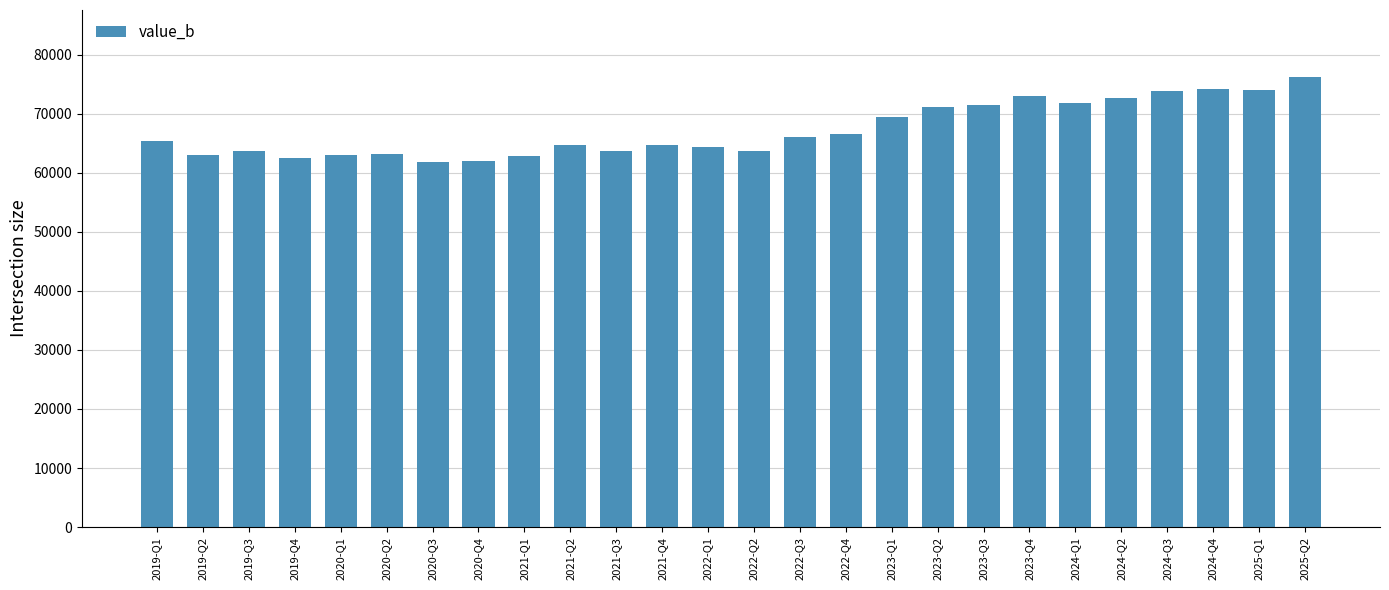

The value at 2020-Q3 is 61825.3. True or false?

True